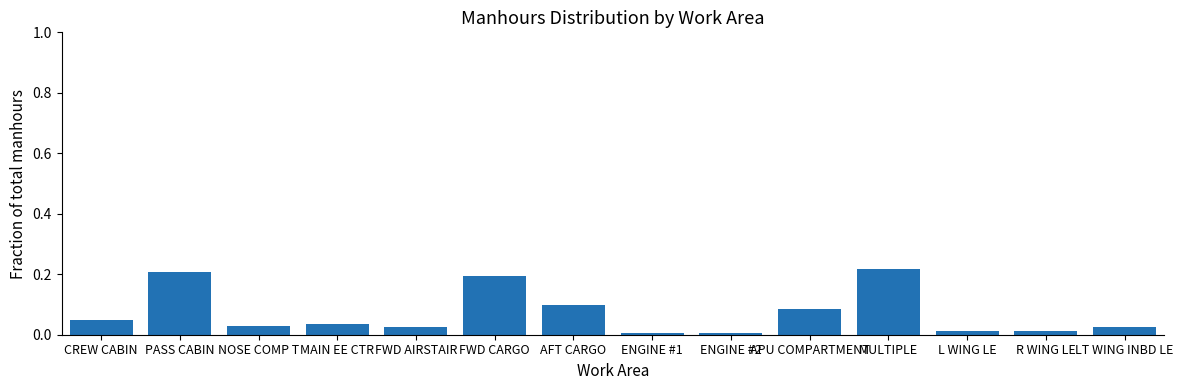

What is the label of the 11th bar from the left?

MULTIPLE